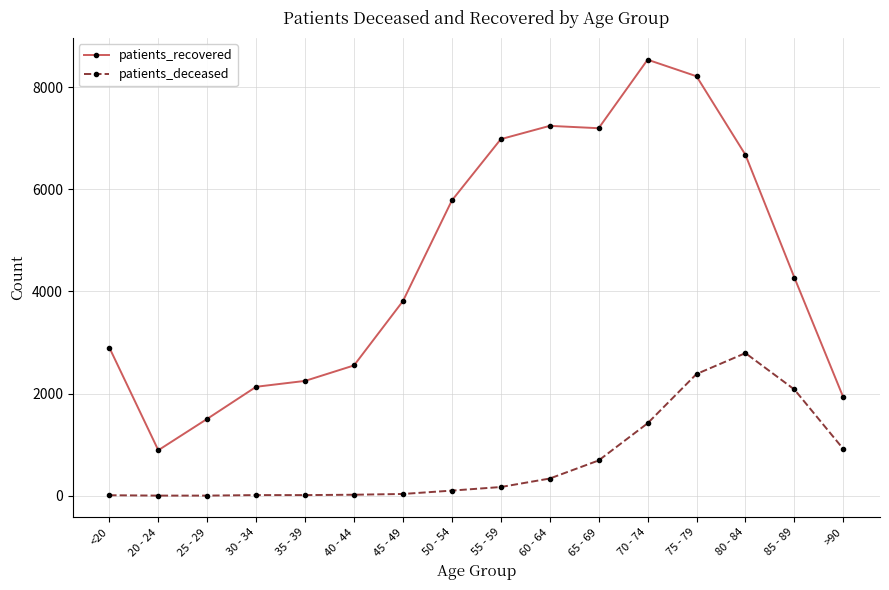

How many data points in patients_deceased are less than 171?

8